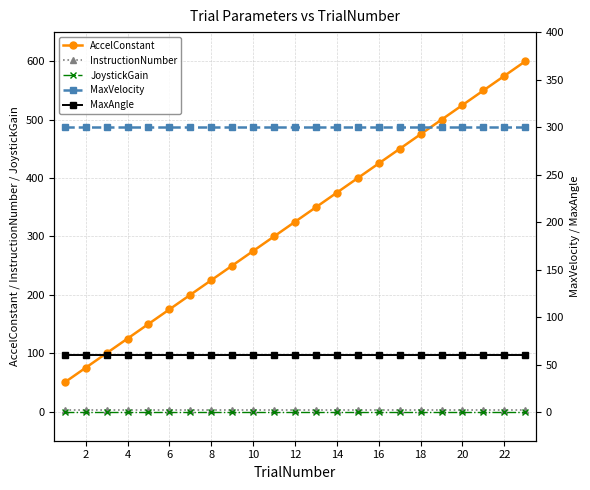

How many distinct data groups are displayed?

5